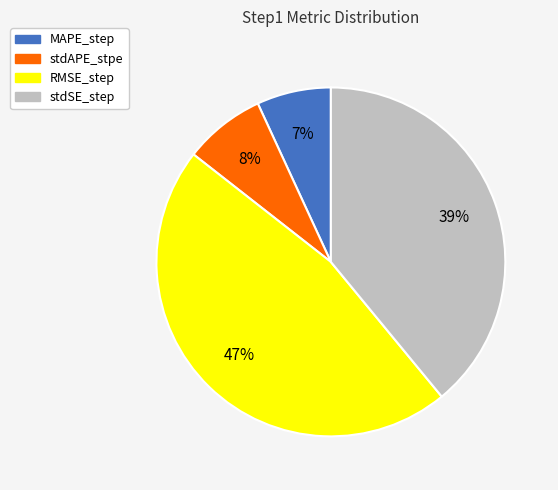

Do stdSE_step and MAPE_step together represent more than half of the pie?

No